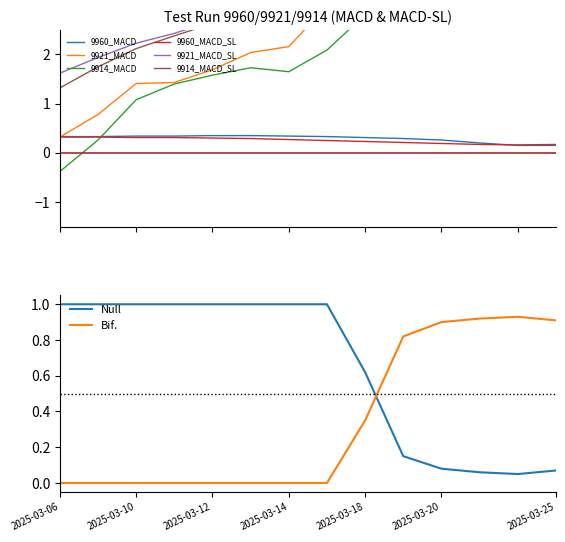

True or false: Bif. and Null cross at least once.

True